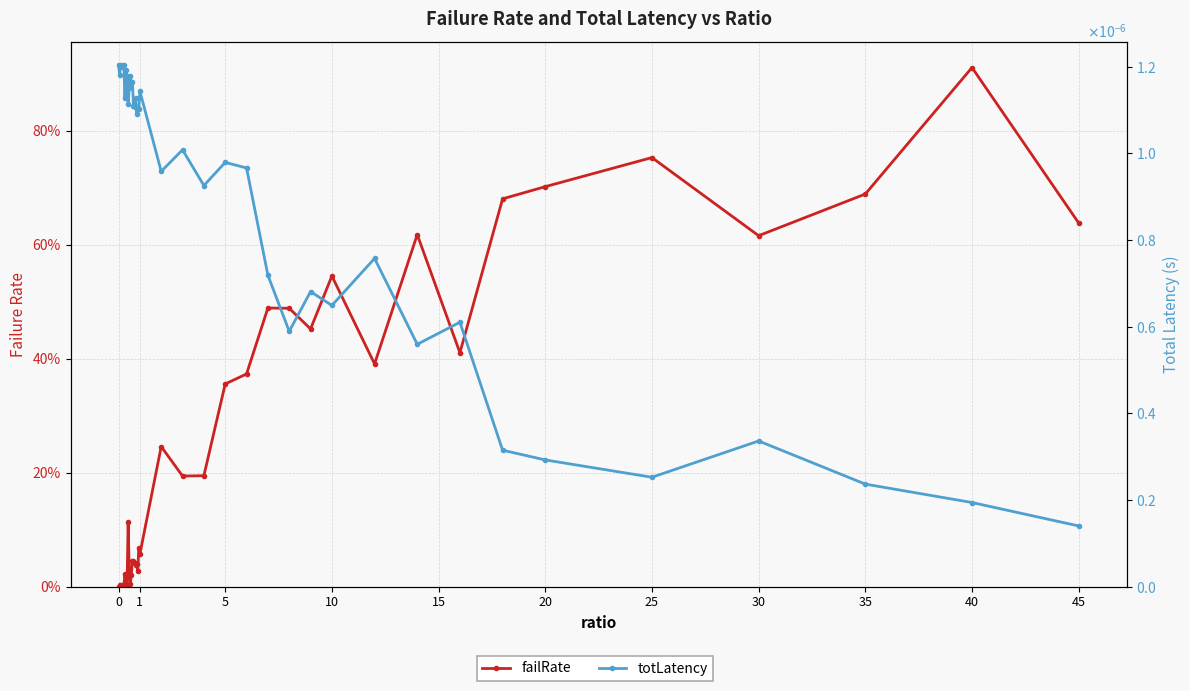

How many series are shown in this chart?

2